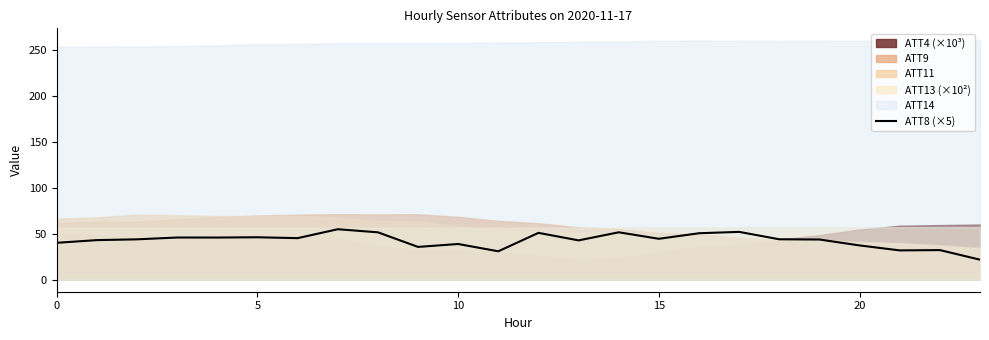

What is the difference between the second highest and second lowest values?

21.1